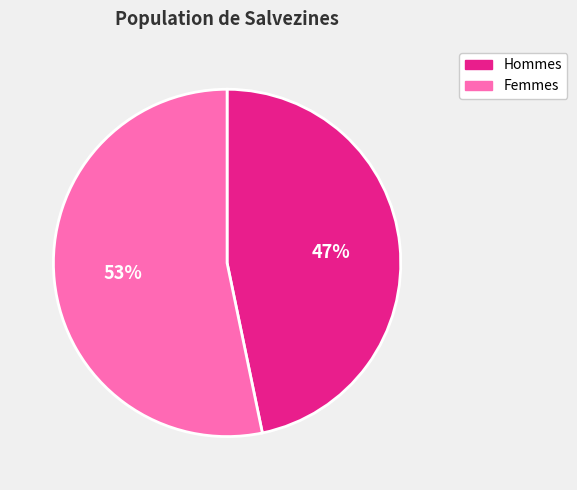

To the nearest percent, what is the average slice percentage?

50%